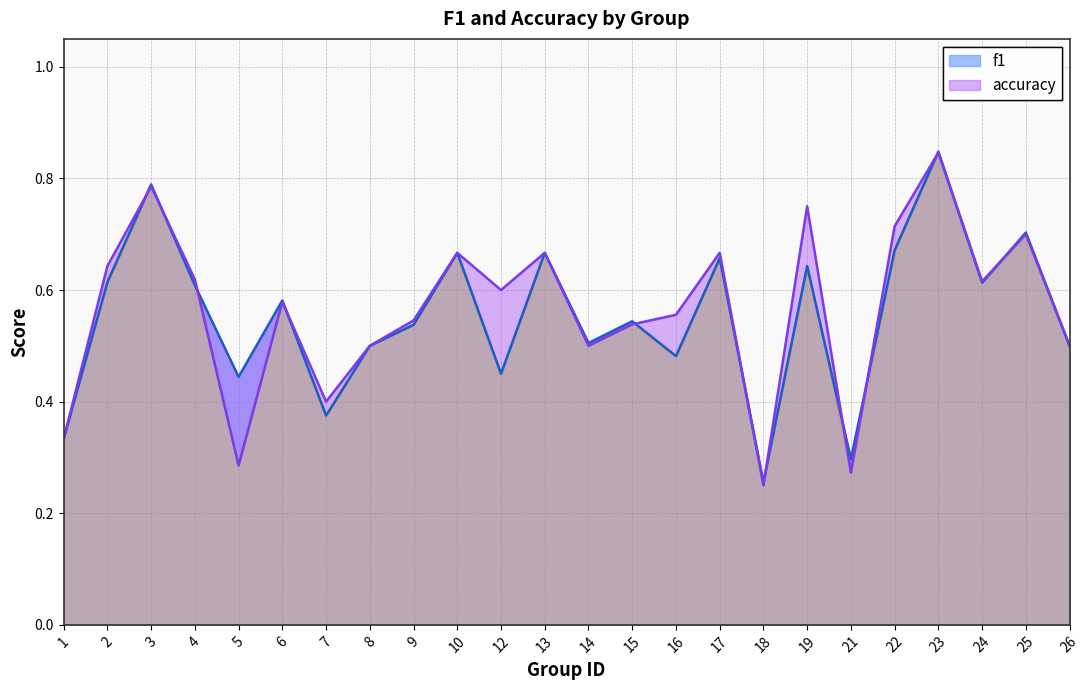

At which category is the sum across all series the highest?

23